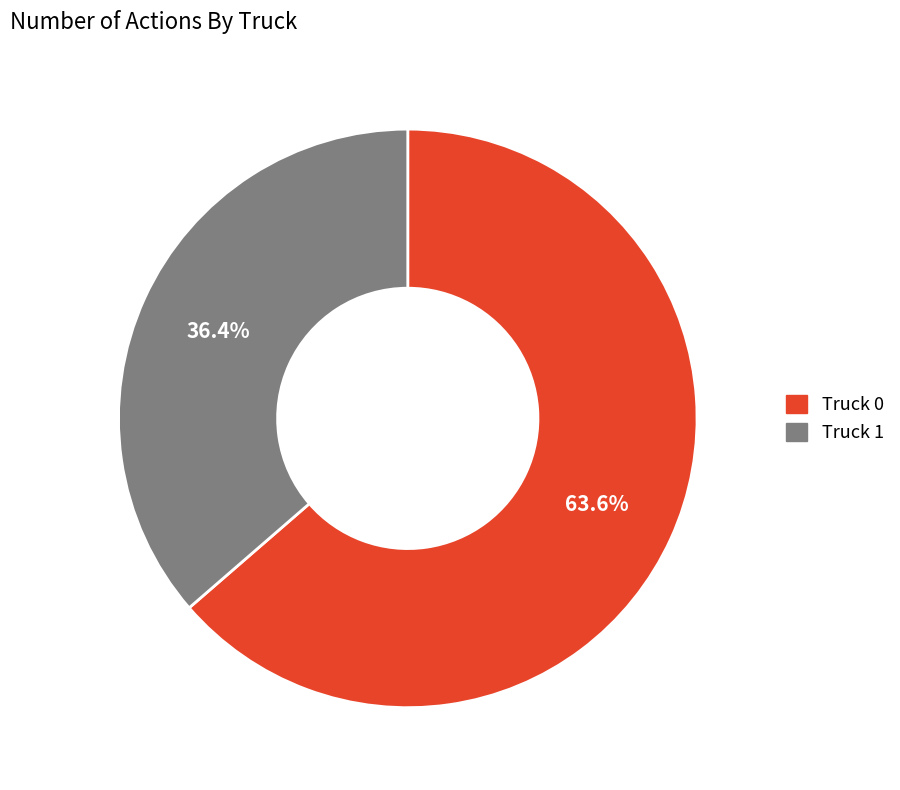

To the nearest percent, what is the combined percentage of Truck 1 and Truck 0?

100%